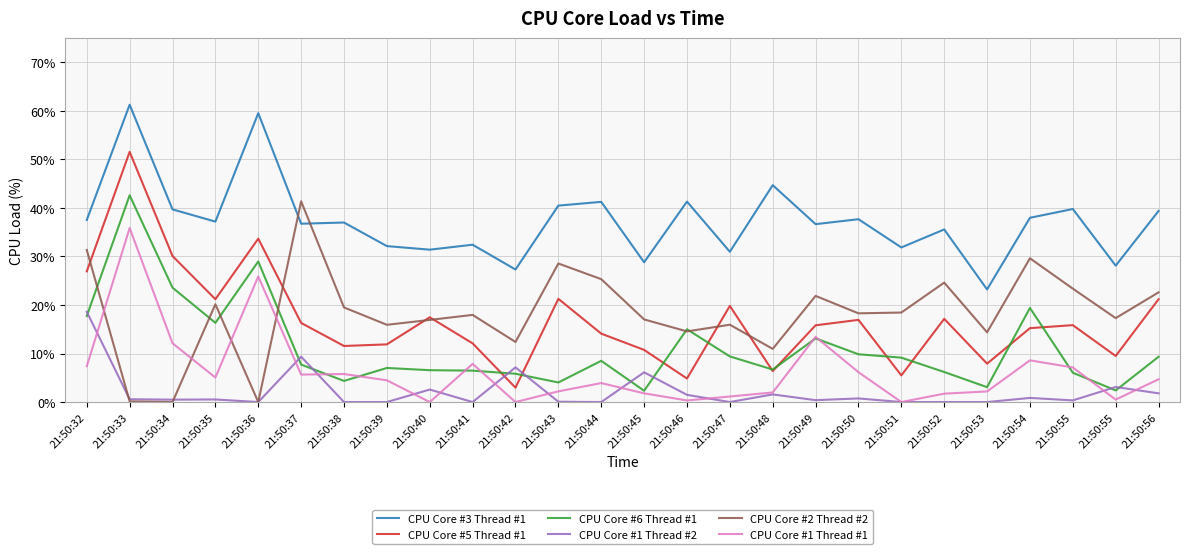

Which category has the lowest value in the CPU Core #6 Thread #1 series?

21:50:45